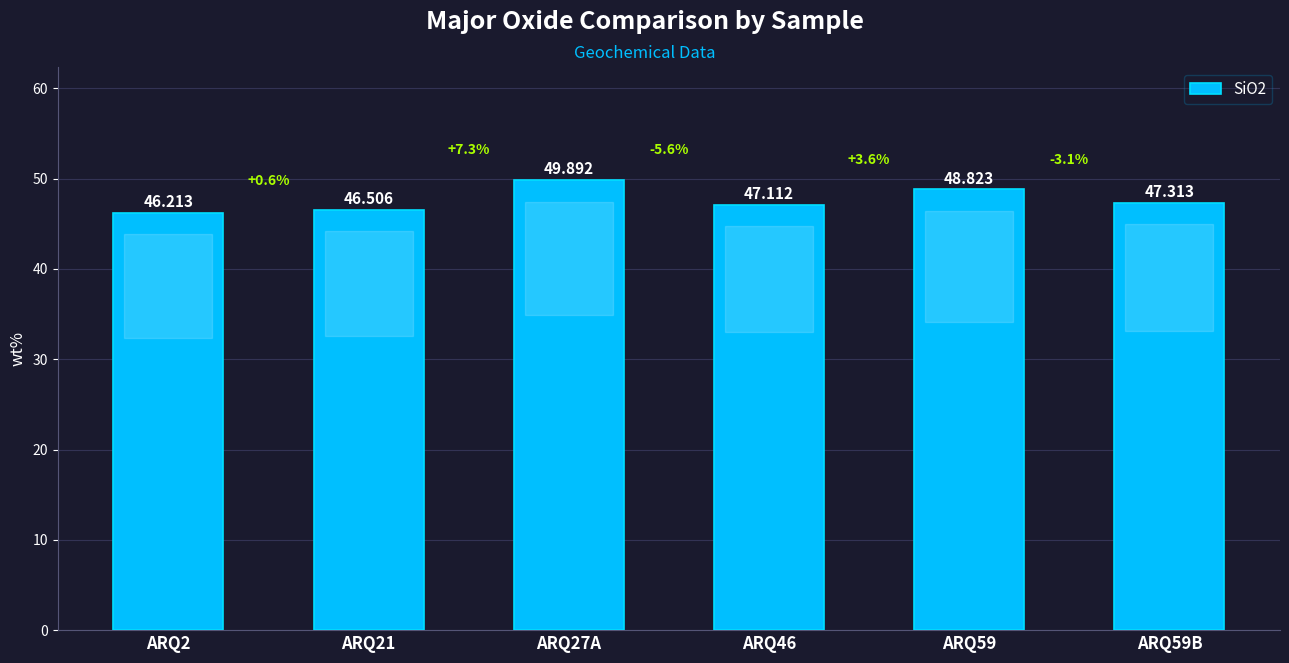

What is the change in value from ARQ59 to ARQ59B?

-1.5